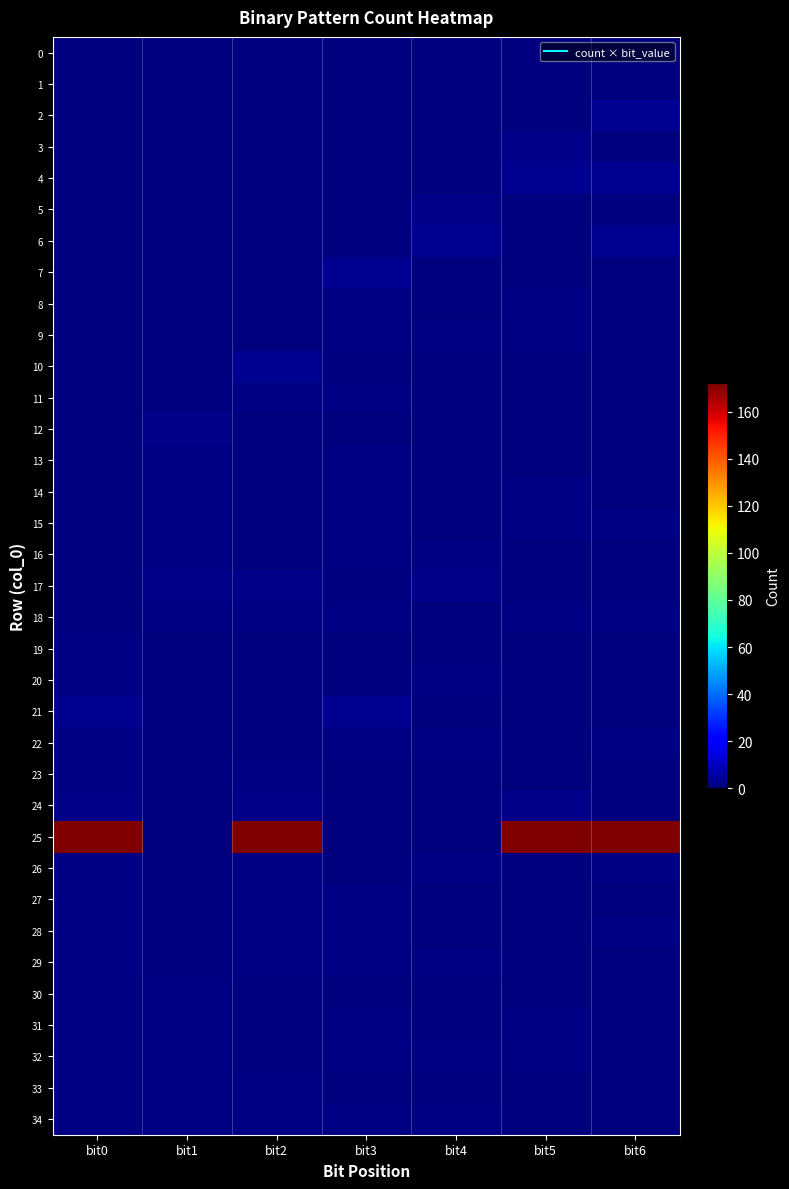

What is the total value across all series at bit0?

190